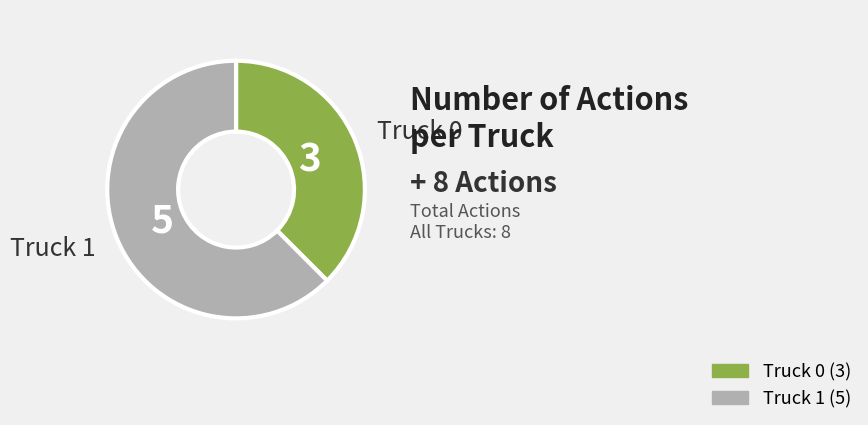

How many slices are in this pie chart?

2